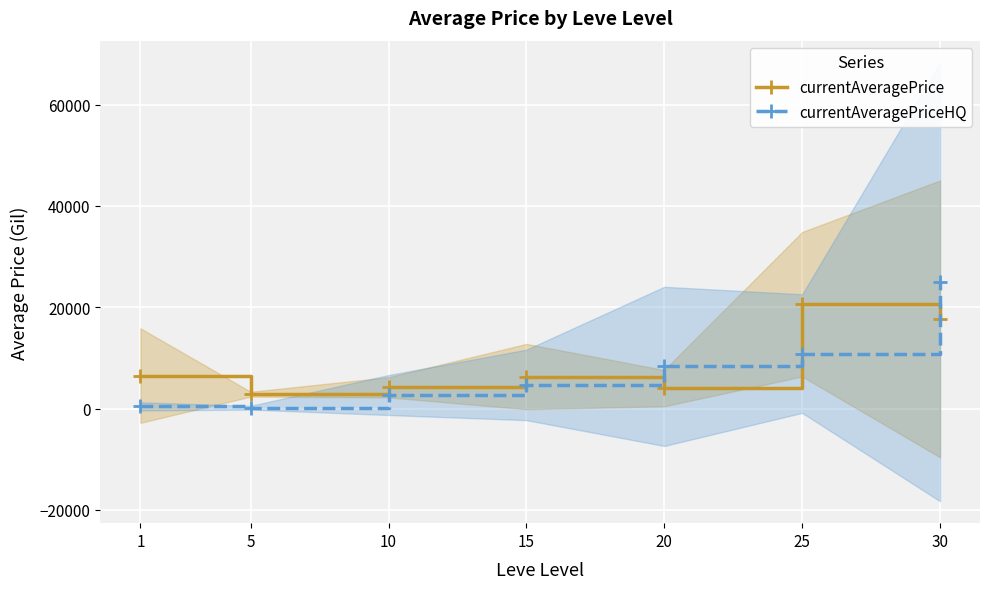

What is the approximate value of currentAveragePrice at 10?

4188.9